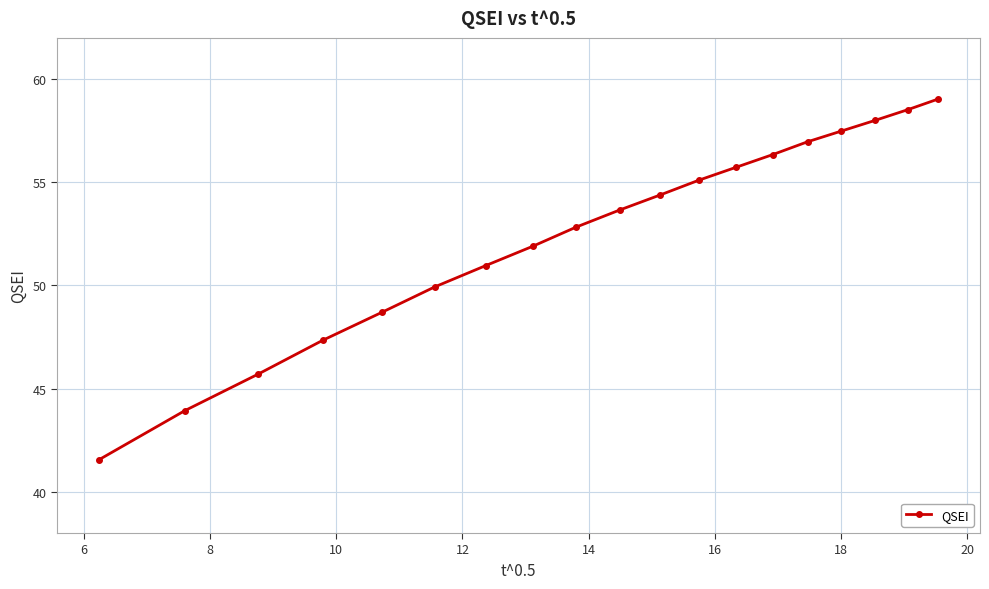

What is the difference between the maximum and minimum values?

17.5